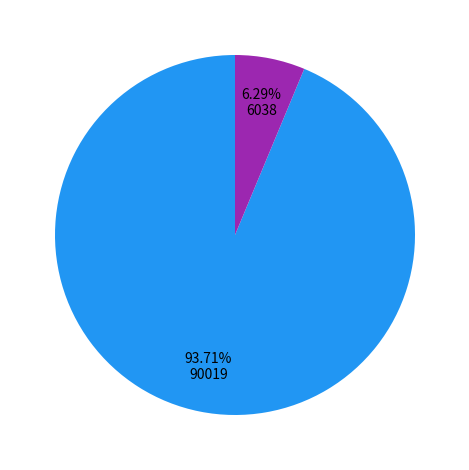

Does any single category account for the majority?

Yes